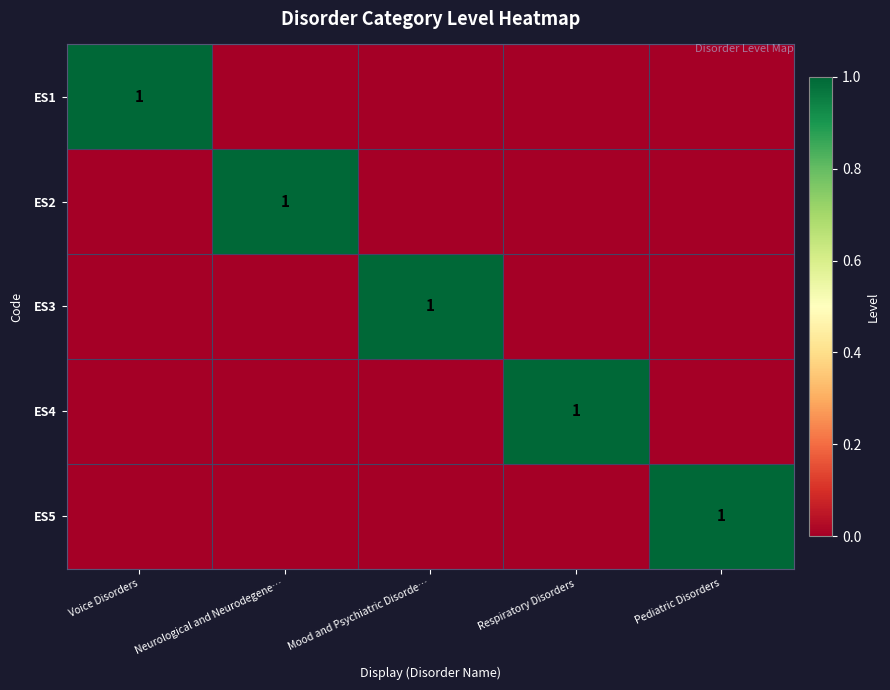

The value of ES4 at Respiratory Disorders is 1. True or false?

True